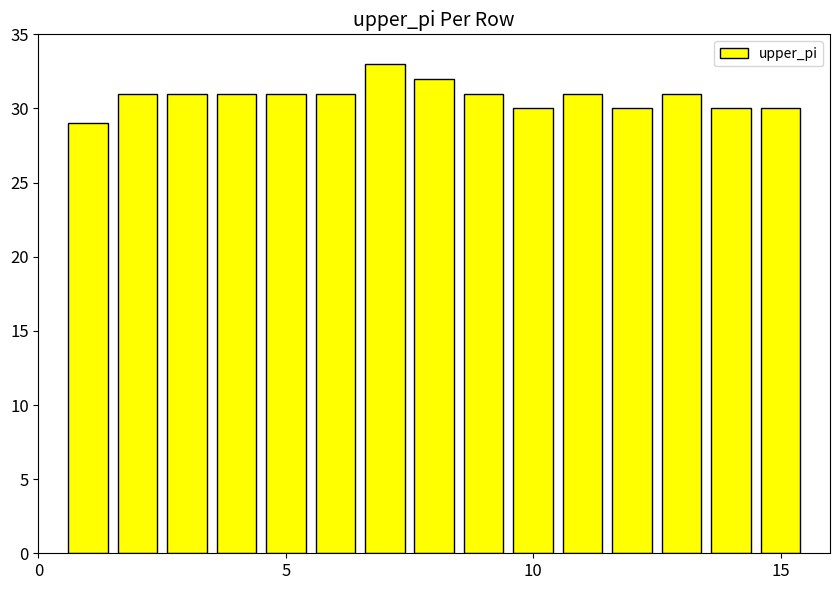

Reading right to left, extract all data points from this chart.

30	30	31	30	31	30	31	32	33	31	31	31	31	31	29